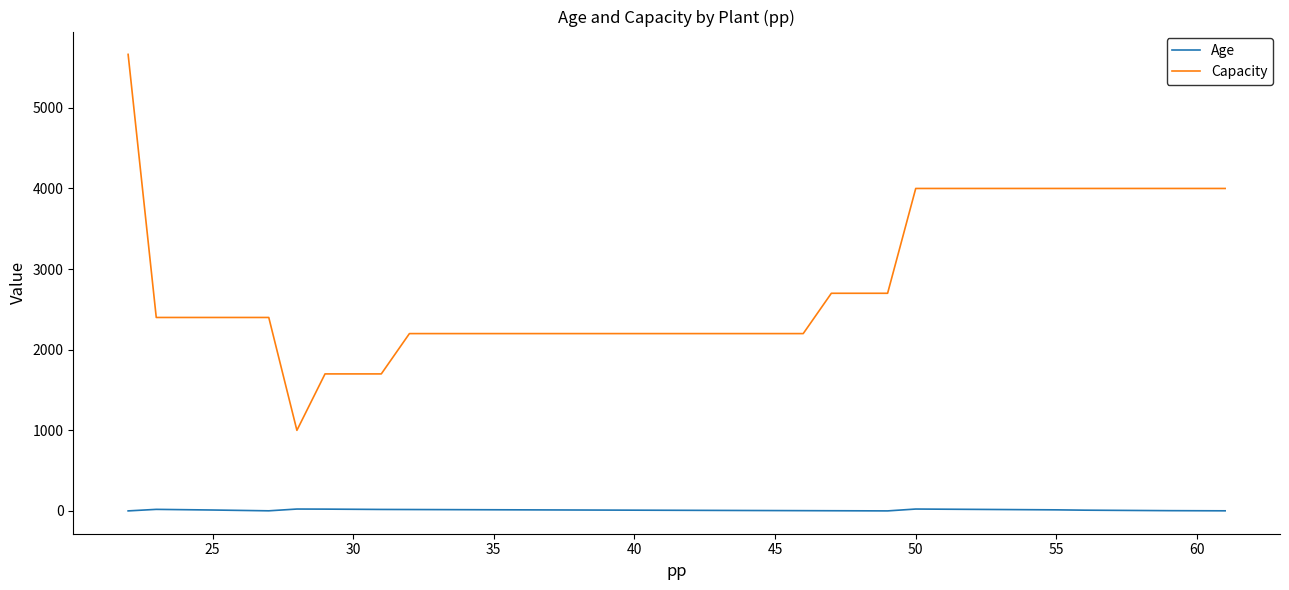

List the series in order of their overall mean, highest first.

Capacity, Age